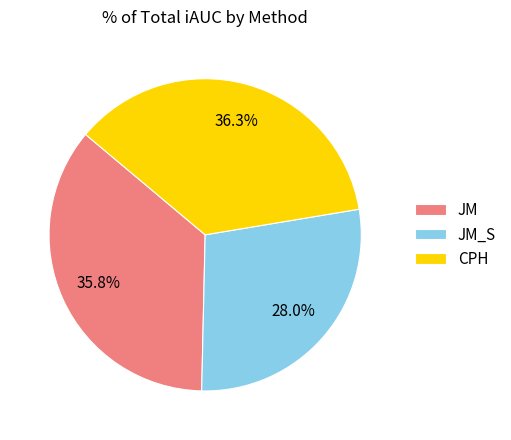

Rank the categories by value from lowest to highest.

JM_S, JM, CPH